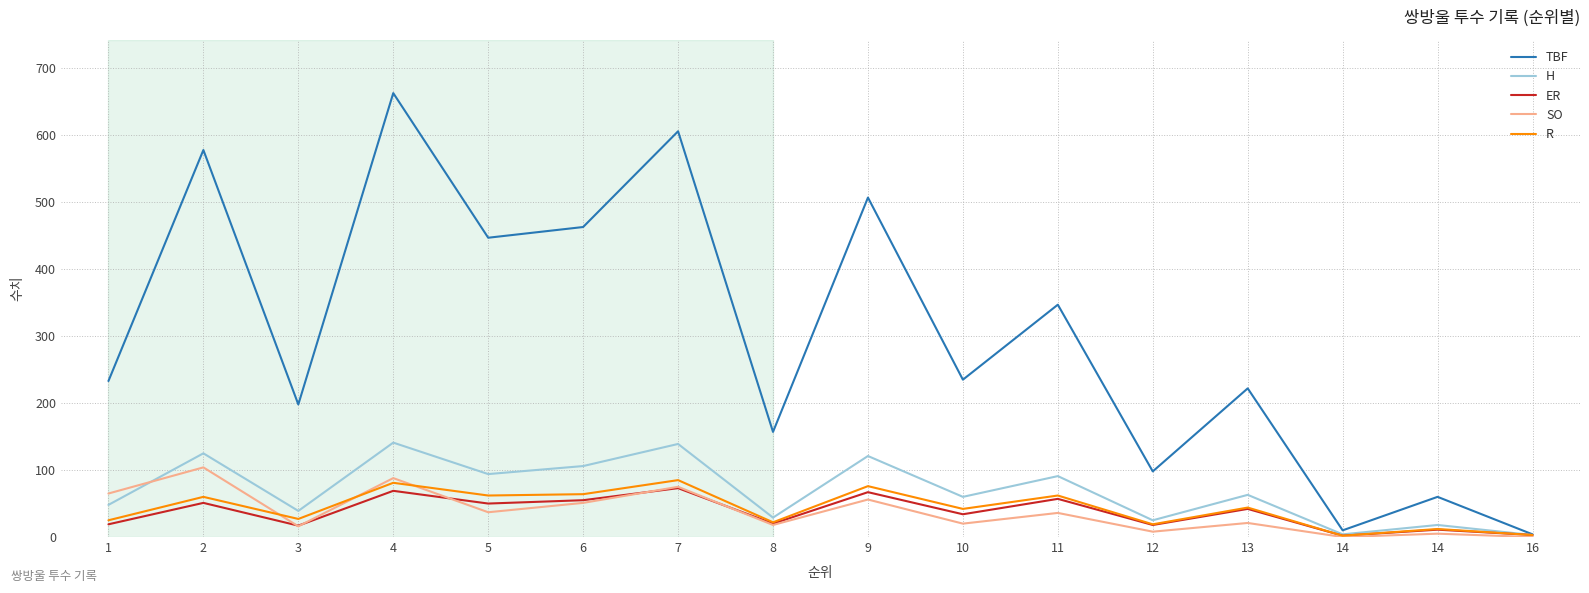

What is the sum of the TBF values at 12 and 5?

545